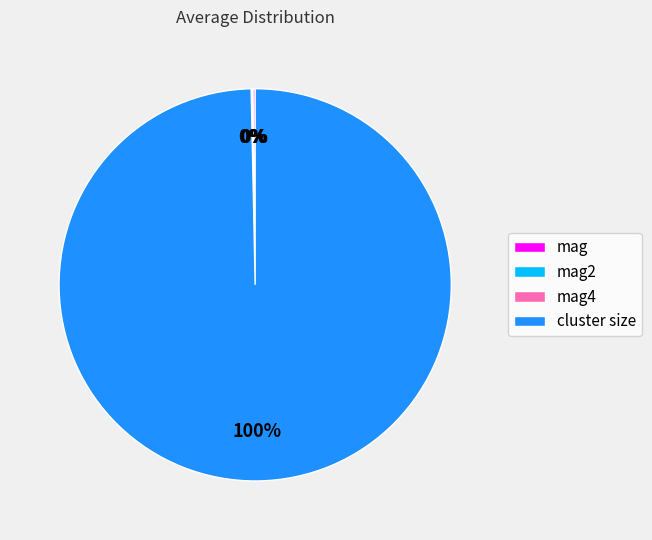

To the nearest percent, what is the difference between the largest and smallest slice percentages?

100%